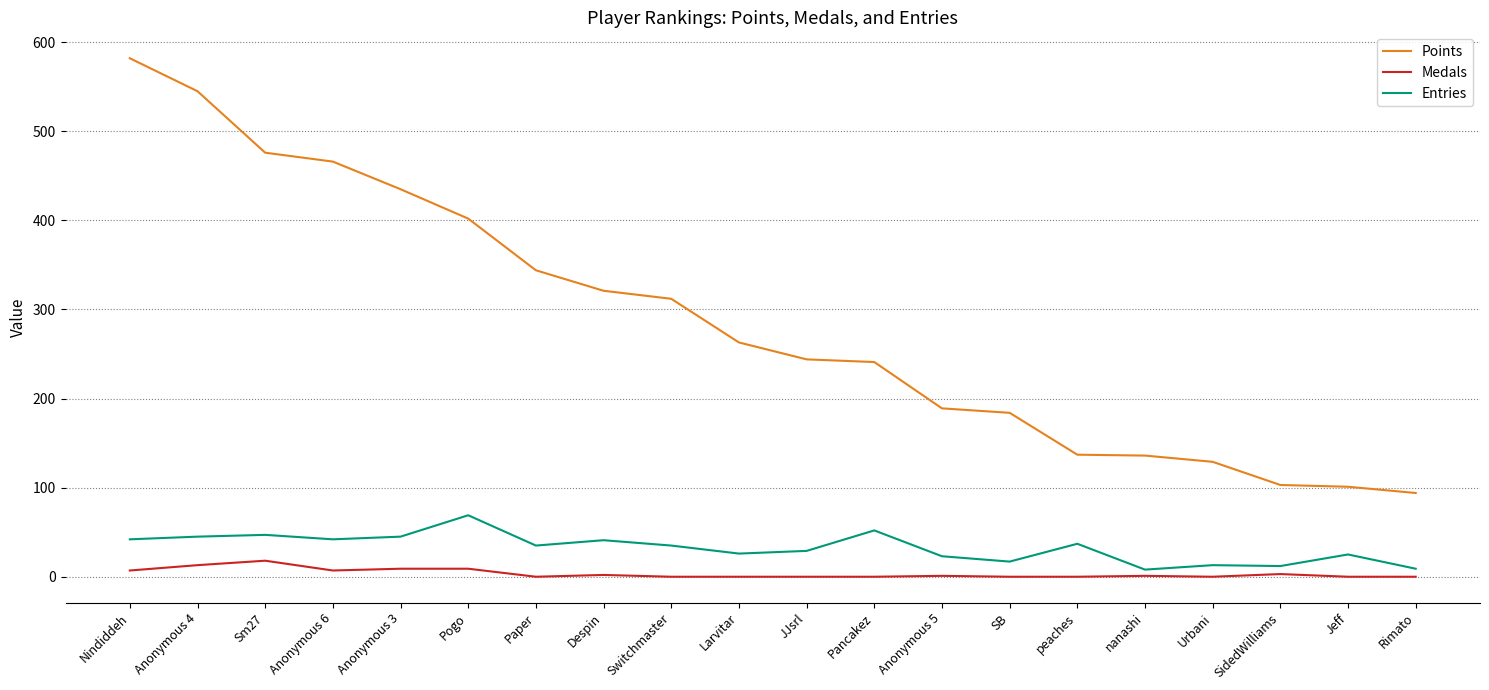

True or false: Entries and Points cross at least once.

False